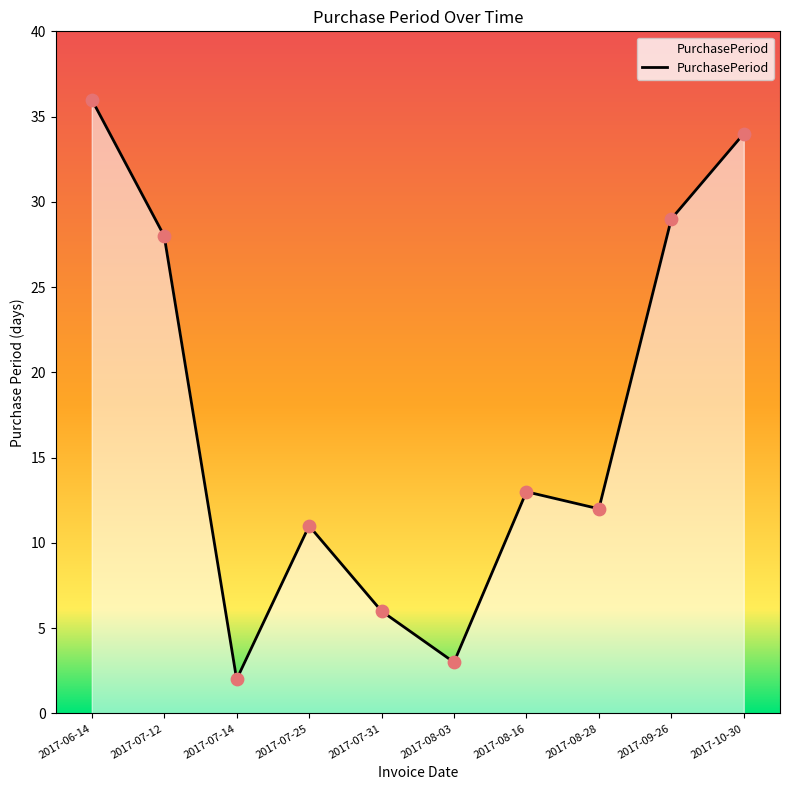

What is the ratio of the value at 2017-07-25 to the value at 2017-08-03?

3.7